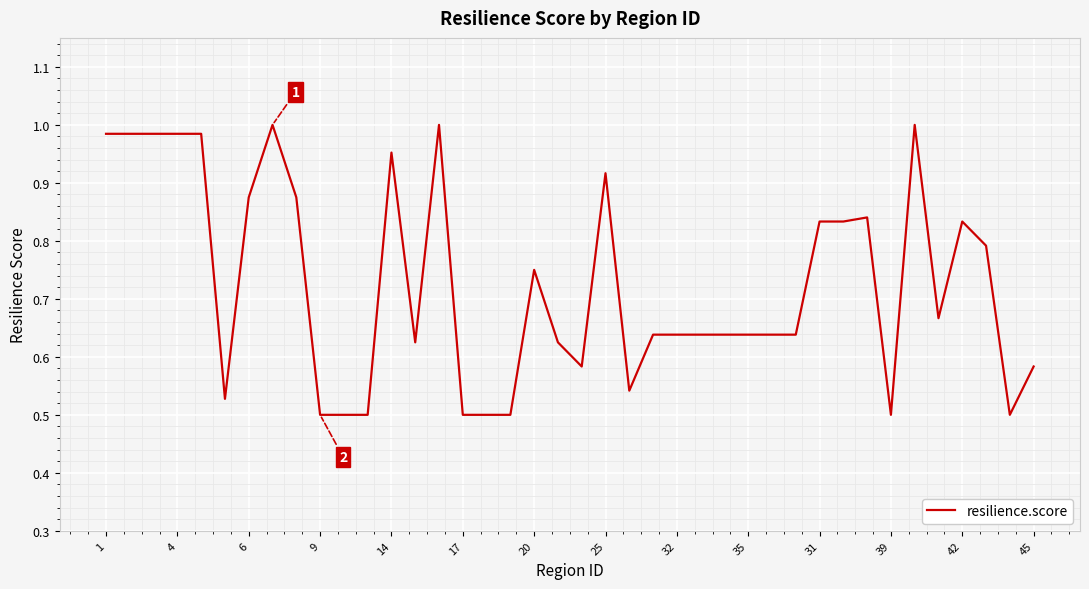

The chart shows a value of 1.3 at 31. True or false?

False